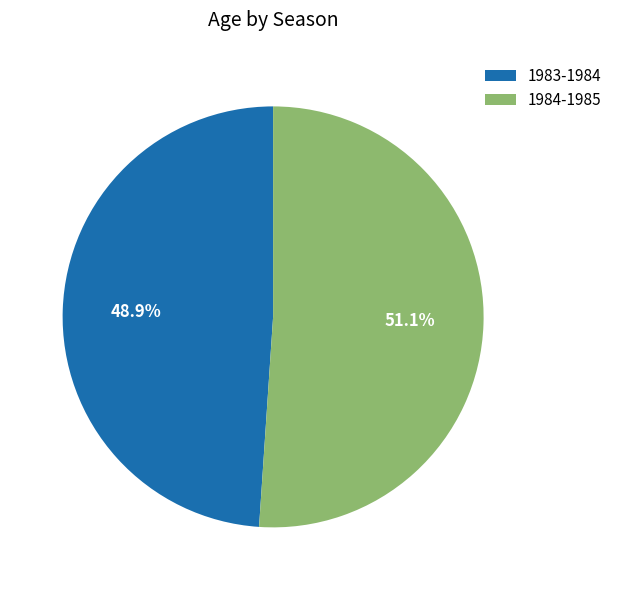

Combined, do 1983-1984 and 1984-1985 account for over 50%?

Yes